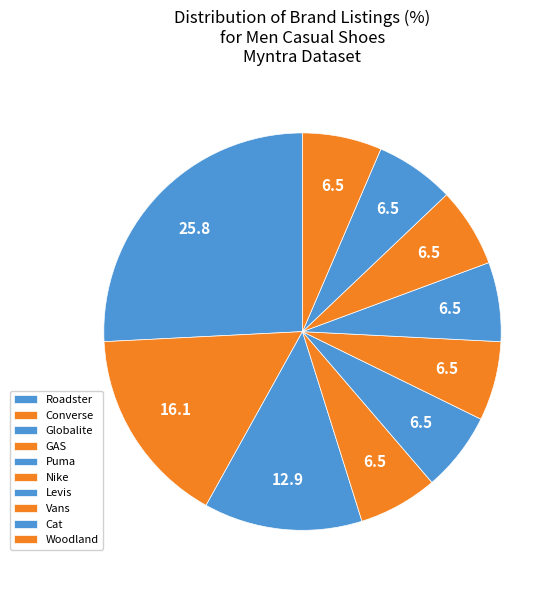

Count the number of slices in the pie.

10